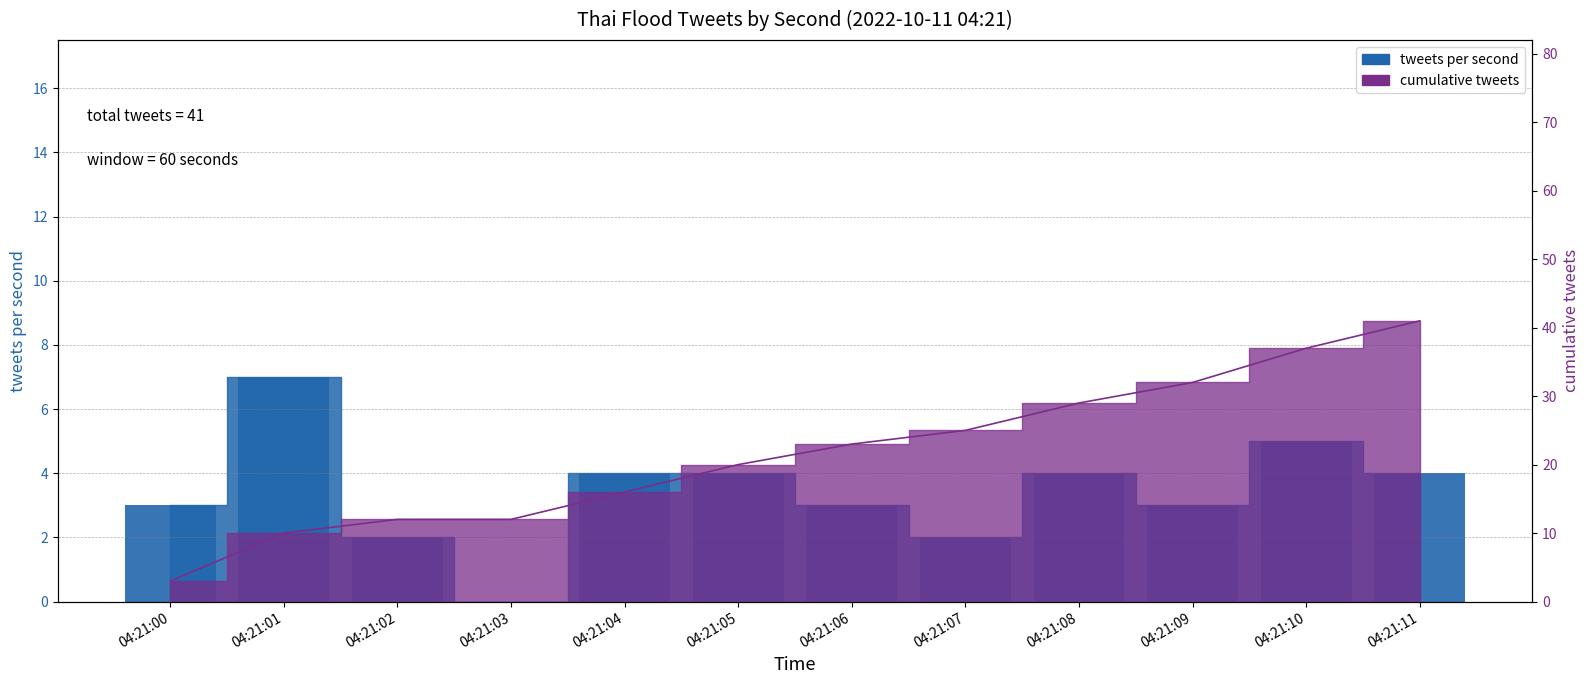

What is the difference between the tweets per second values at 04:21:11 and 04:21:03?

4